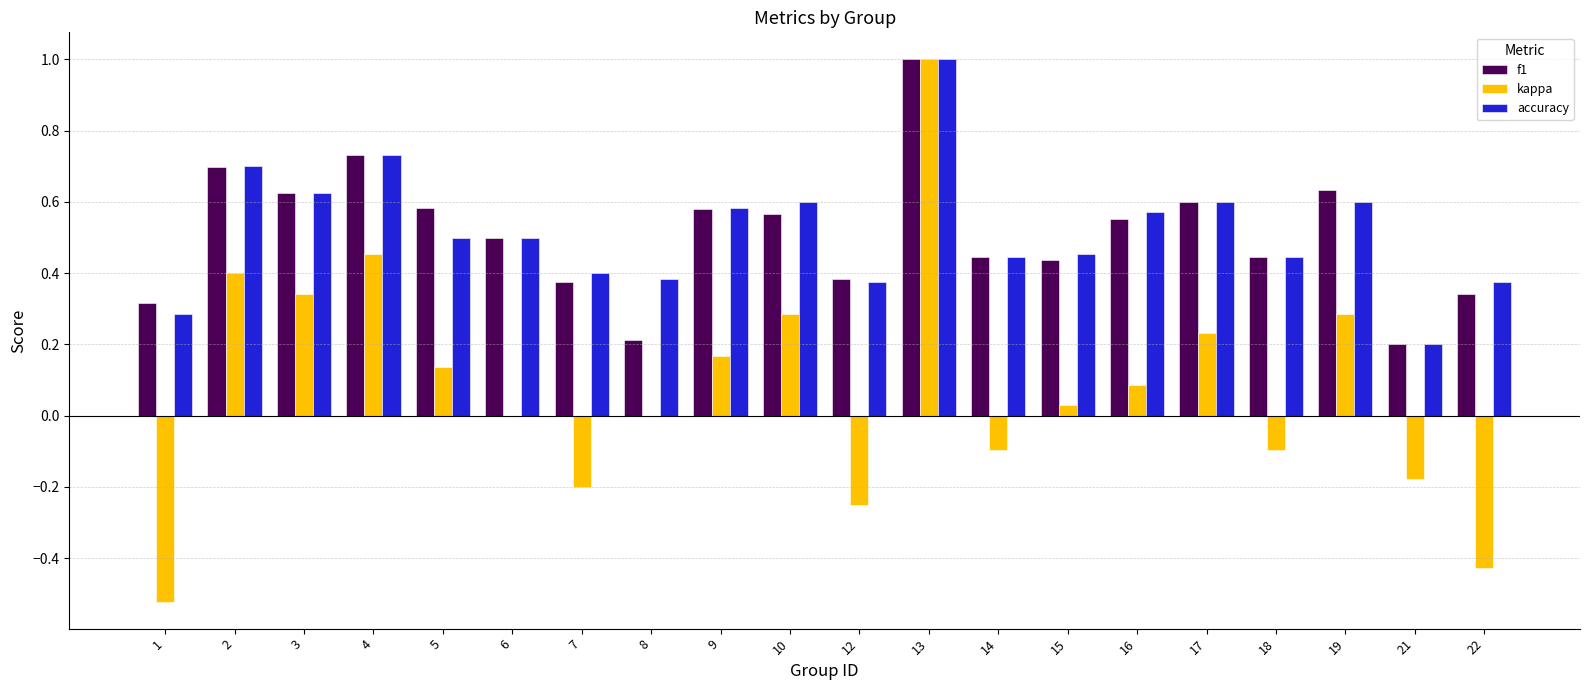

Which series changed the most between 1 and 2?

kappa